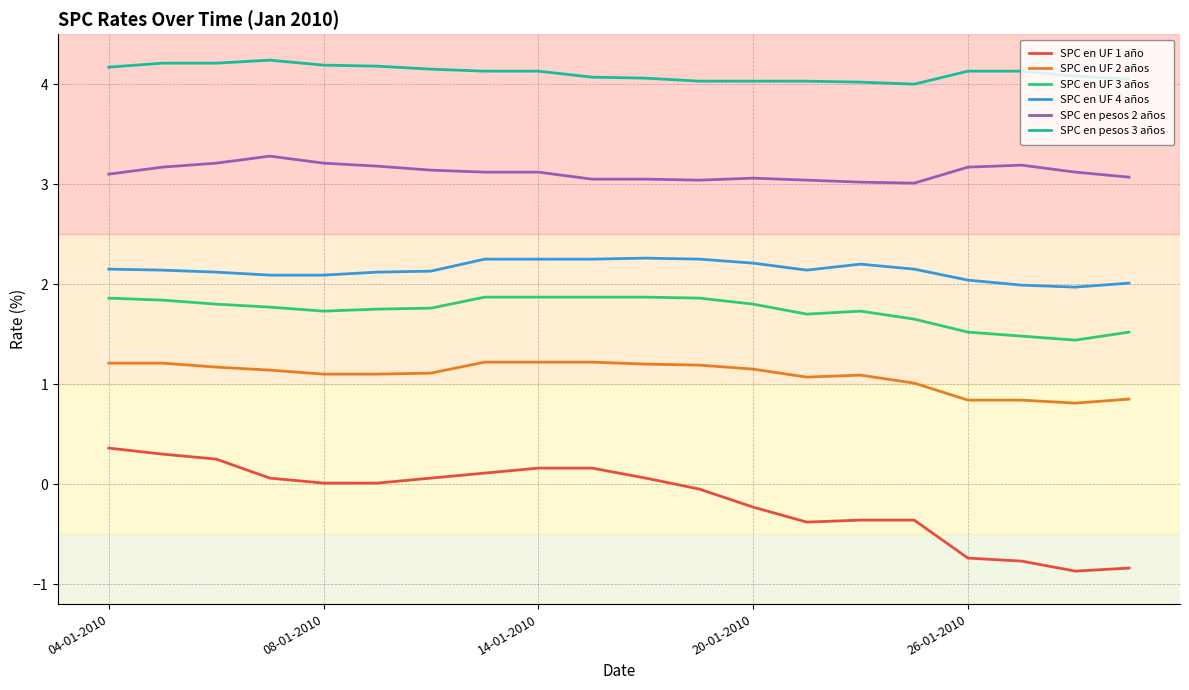

True or false: SPC en pesos 3 años and SPC en UF 2 años cross at least once.

False